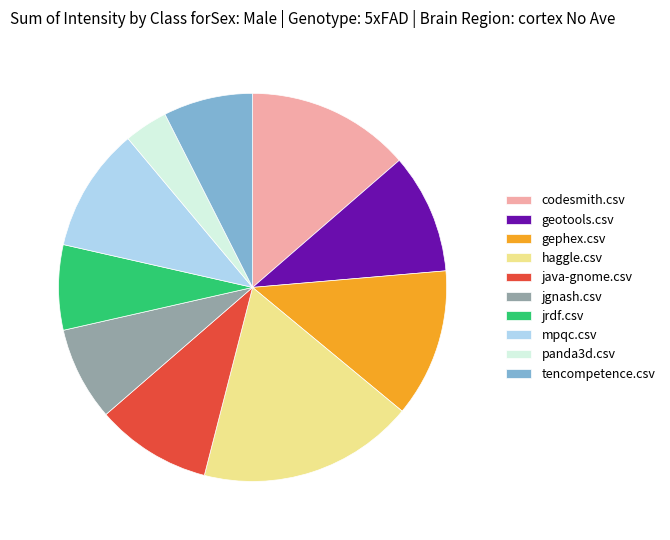

True or false: java-gnome.csv accounts for 10% of the total.

True